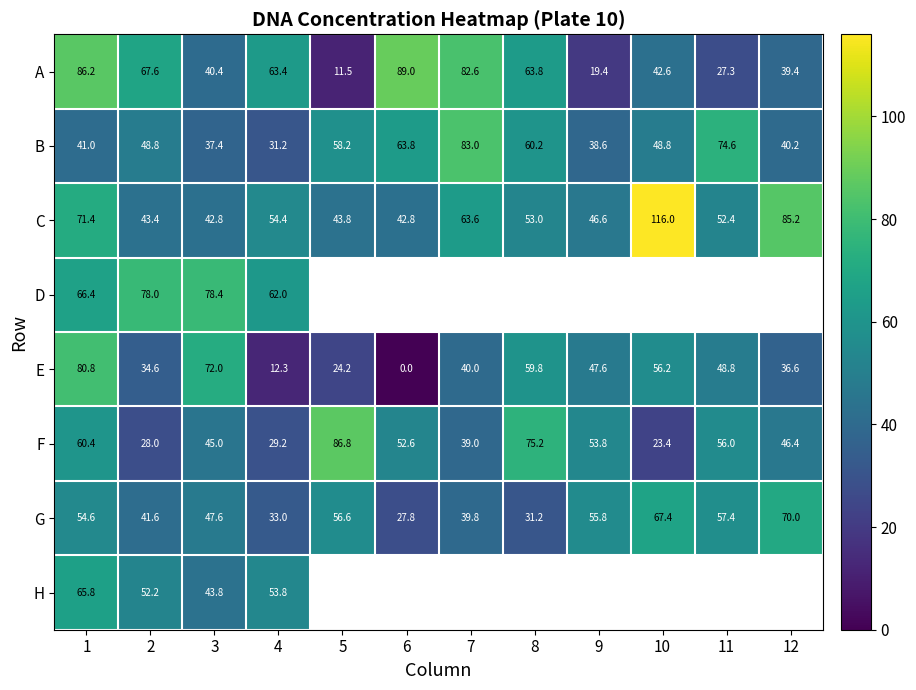

Where does the F series first go above 52?

1